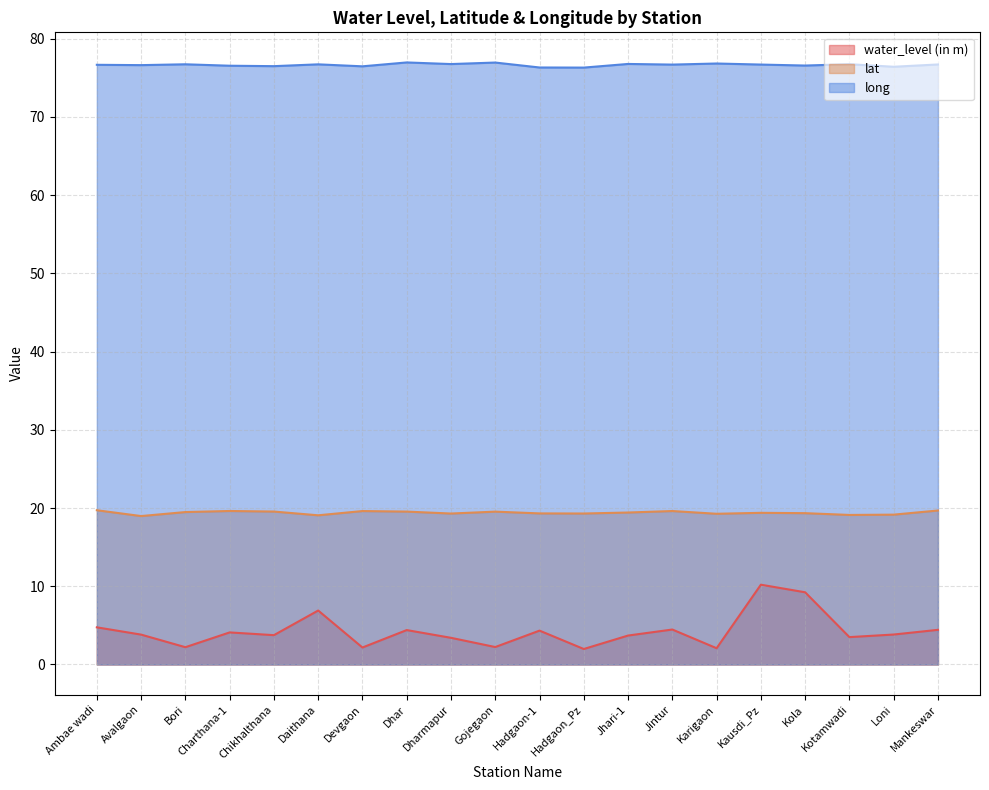

What is the label of the 12th point from the left?

Hadgaon_Pz